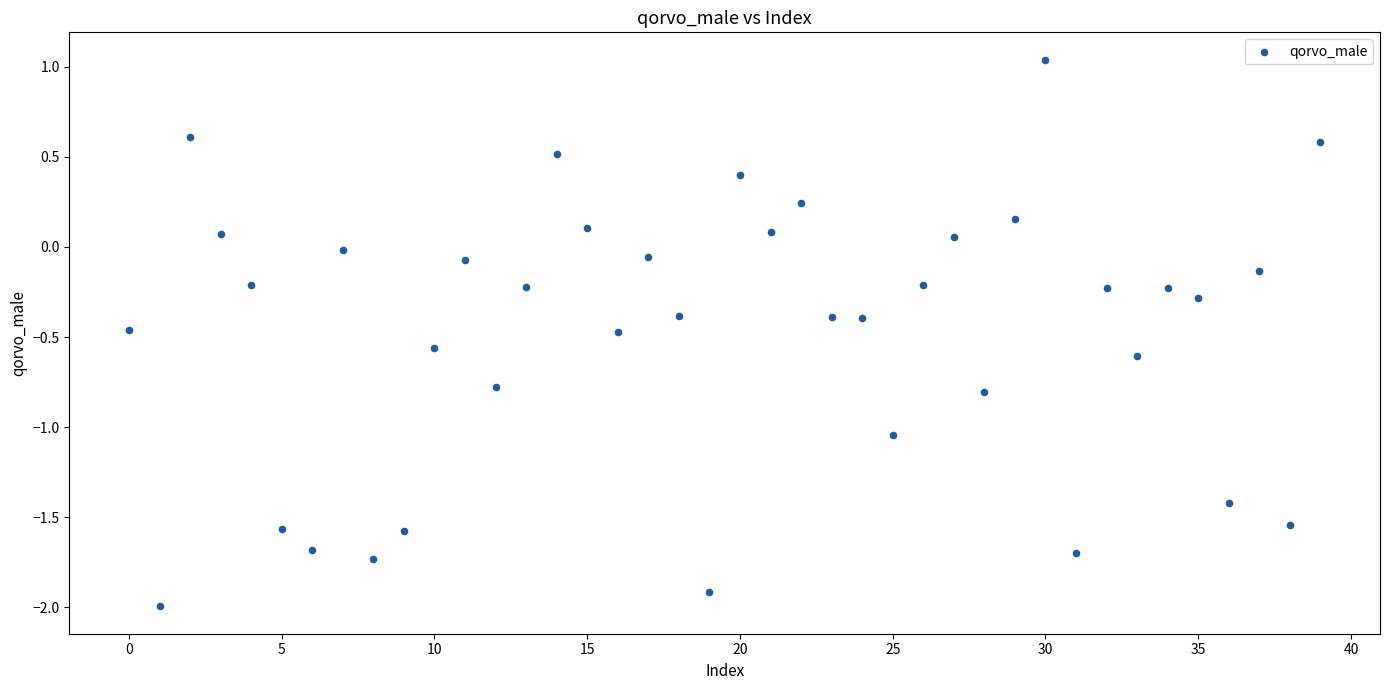

What is the range of Y values (max minus min)?

3.0